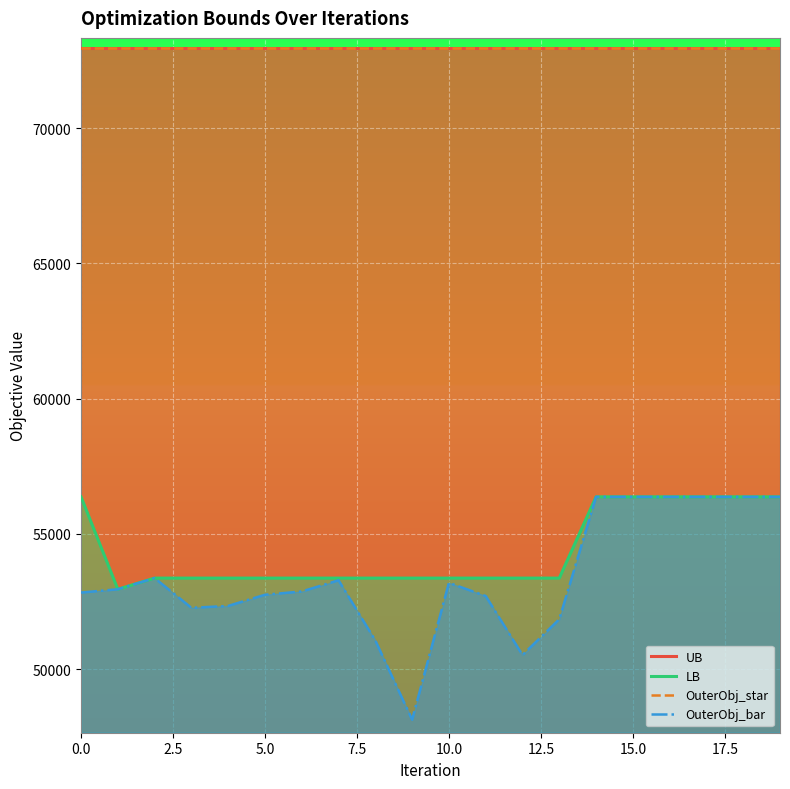

What is the total value across all series at 2.5?

251850